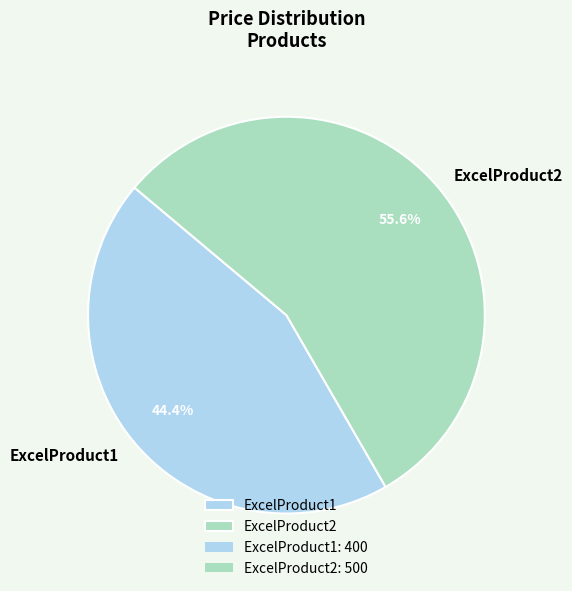

Count the number of slices in the pie.

2